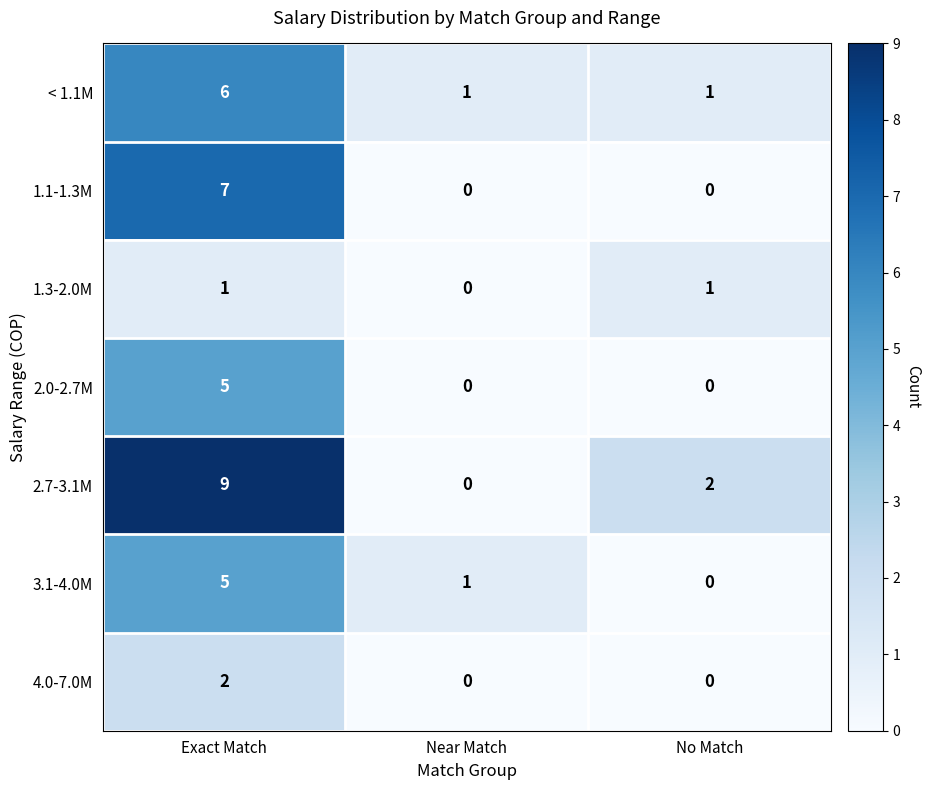

Reading left to right, extract all data points from this chart.

< 1.1M: Exact Match=6	Near Match=1	No Match=1
1.1-1.3M: Exact Match=7	Near Match=0	No Match=0
1.3-2.0M: Exact Match=1	Near Match=0	No Match=1
2.0-2.7M: Exact Match=5	Near Match=0	No Match=0
2.7-3.1M: Exact Match=9	Near Match=0	No Match=2
3.1-4.0M: Exact Match=5	Near Match=1	No Match=0
4.0-7.0M: Exact Match=2	Near Match=0	No Match=0